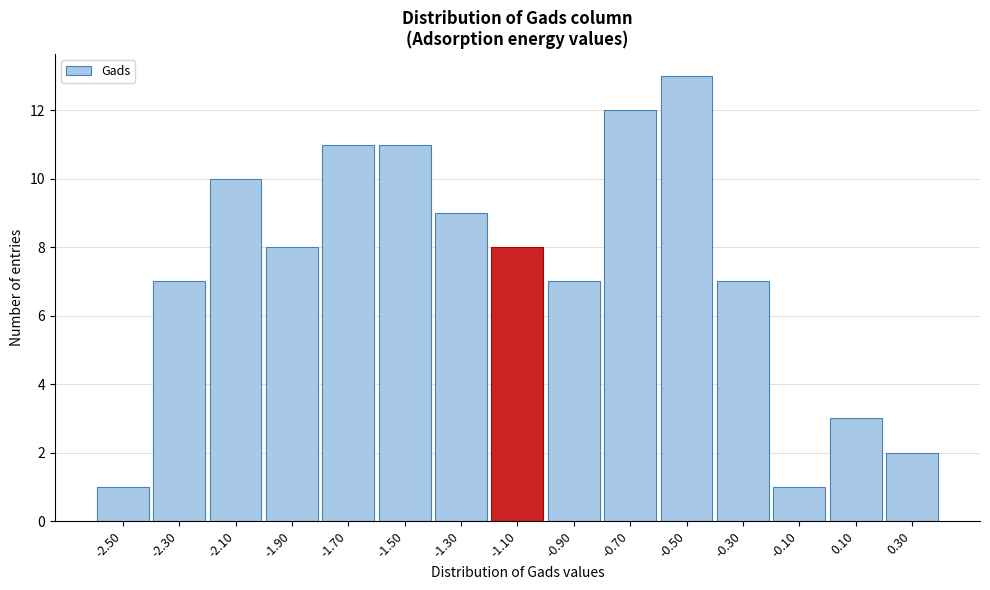

Reading left to right, transcribe all the data shown in this chart.

-2.50=1	-2.30=7	-2.10=10	-1.90=8	-1.70=11	-1.50=11	-1.30=9	-1.10=8	-0.90=7	-0.70=12	-0.50=13	-0.30=7	-0.10=1	0.10=3	0.30=2